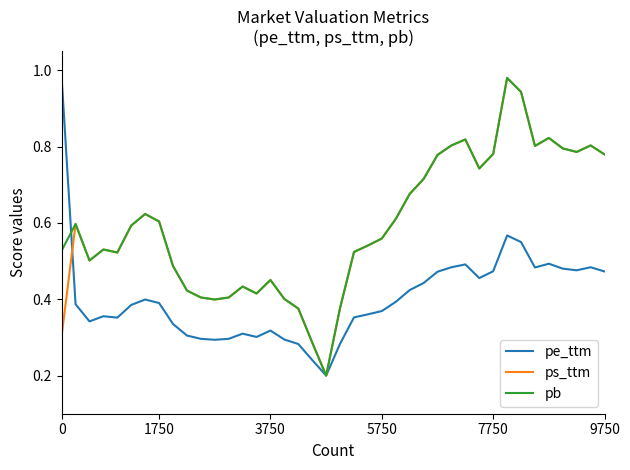

How many lines are shown in the chart?

3